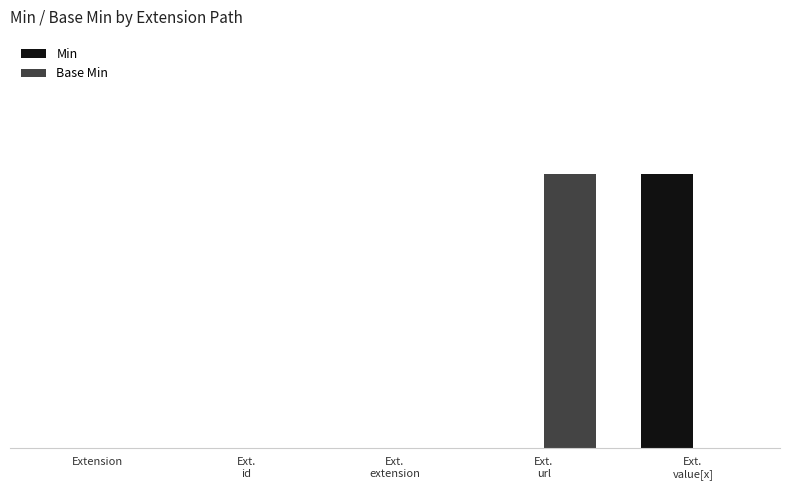

What are all the series names shown in the legend?

Min, Base Min